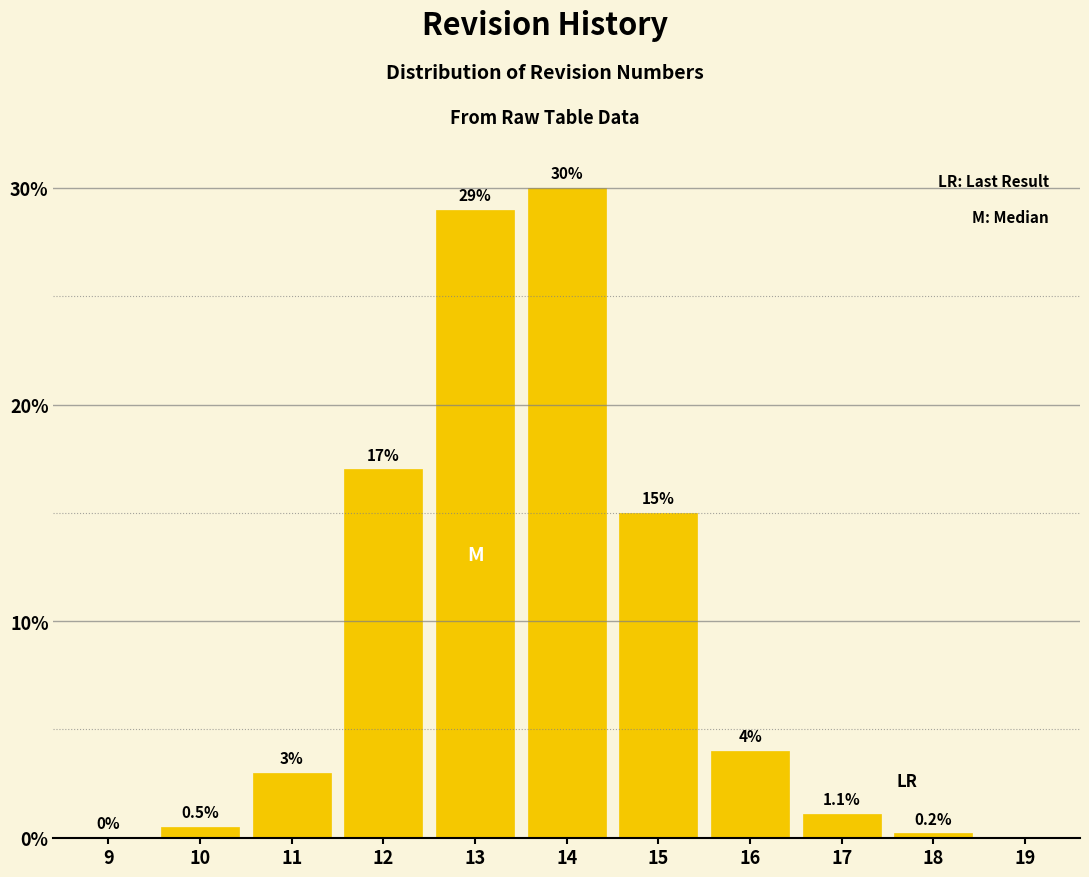

Reading left to right, transcribe all the data shown in this chart.

9=0.0	10=0.5	11=3.0	12=17.0	13=29.0	14=30.0	15=15.0	16=4.0	17=1.1	18=0.2